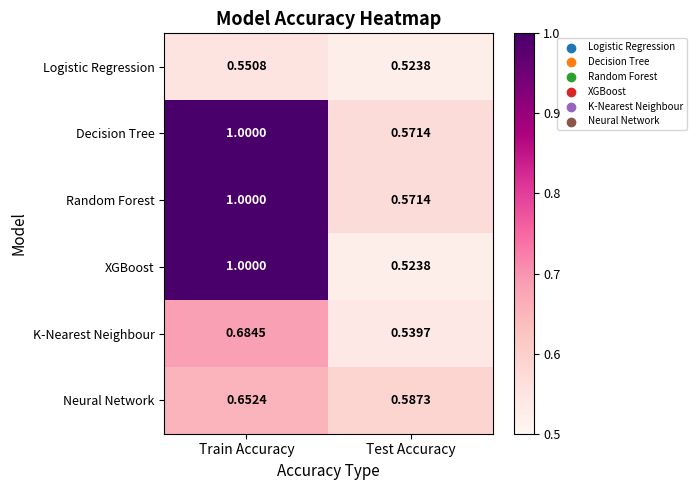

Where is Random Forest nearest to the value 0?

Test Accuracy